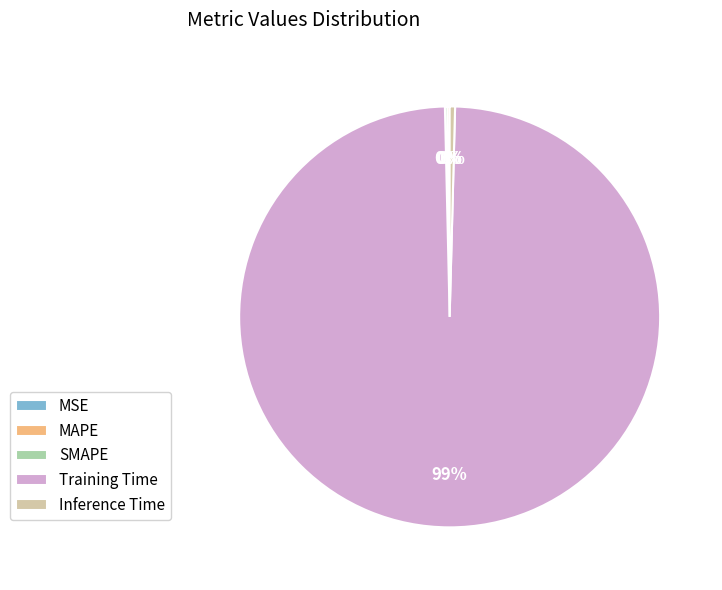

Which slice represents more than half of the pie?

Training Time